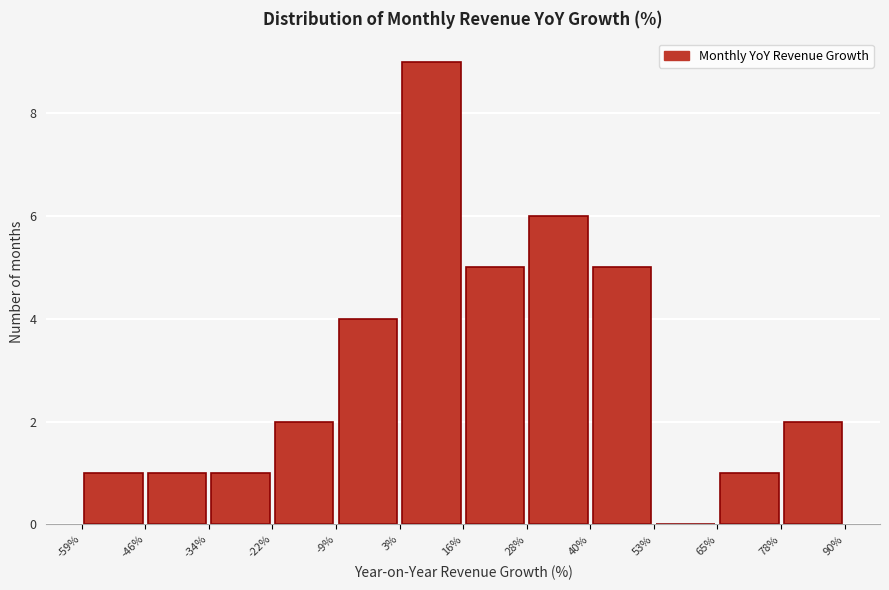

Reading left to right, transcribe this chart: for each bar, give the range it covers on the x-axis and its height. The values are not printed on the chart, so give them approximately, as read against the axis.

-59% to -46%: 1
-46% to -34%: 1
-34% to -22%: 1
-22% to -9%: 2
-9% to 3%: 4
3% to 16%: 9
16% to 28%: 5
28% to 40%: 6
40% to 53%: 5
53% to 65%: 0
65% to 78%: 1
78% to 90%: 2